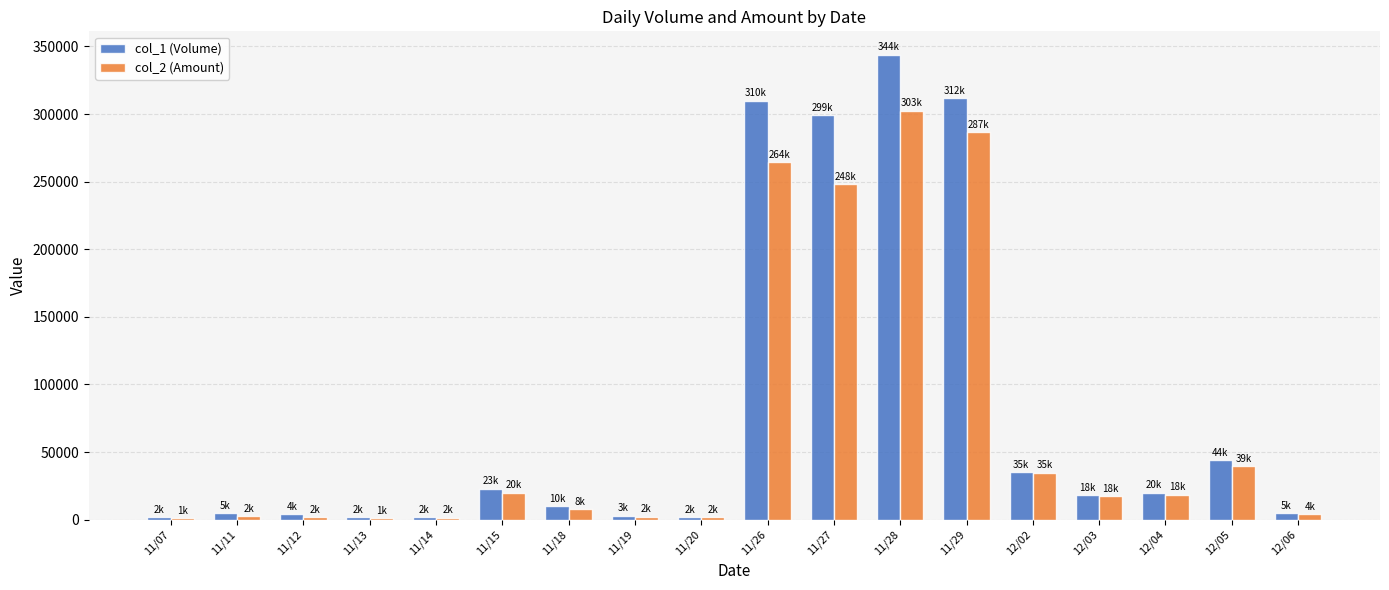

Count the number of data series in this chart.

2